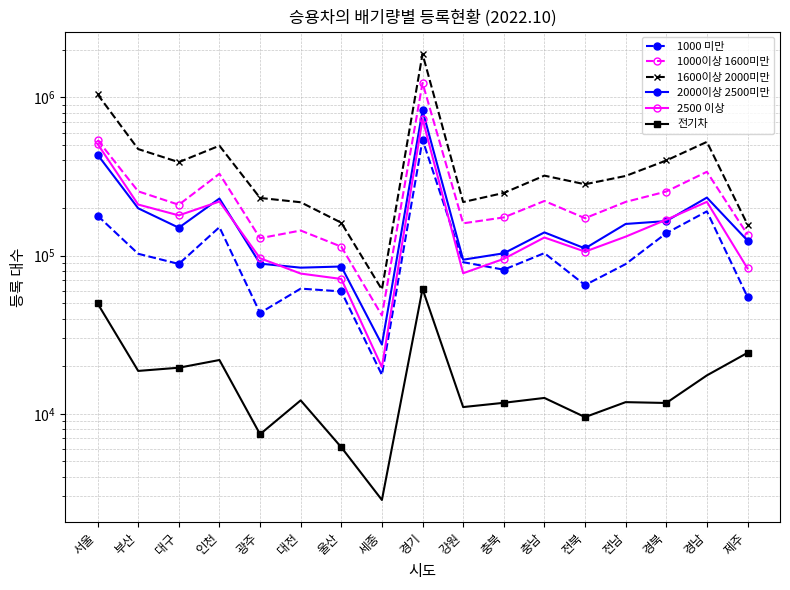

True or false: 전기차 and 1600이상 2000미만 intersect in this chart.

False